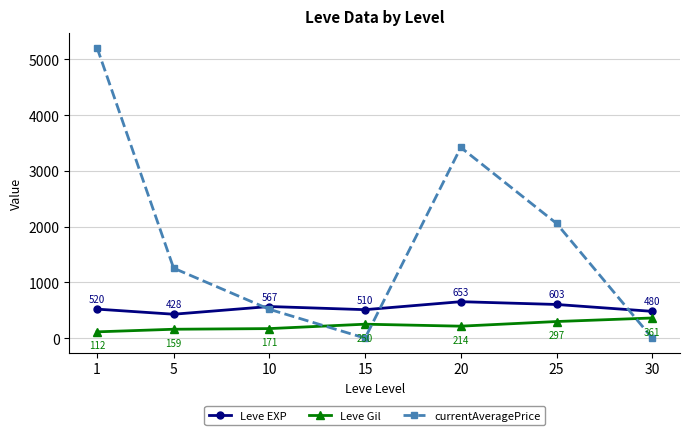

Rank the series at 30 from lowest to highest value.

currentAveragePrice, Leve Gil, Leve EXP